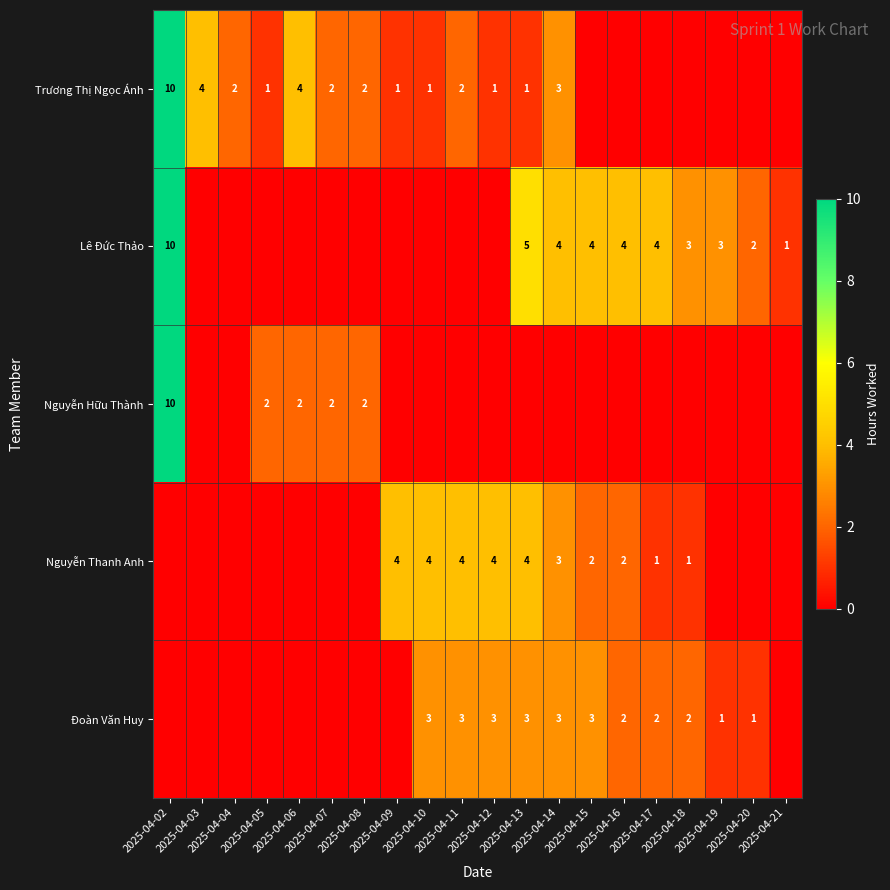

Which series changed the most between 2025-04-02 and 2025-04-18?

Trương Thị Ngọc Ánh